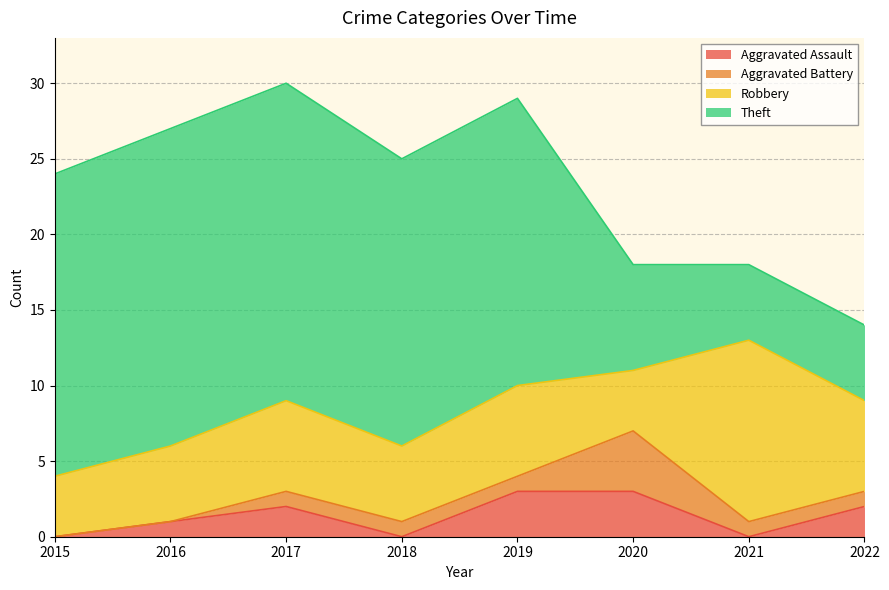

The value of Theft at 2020 is 2. True or false?

False